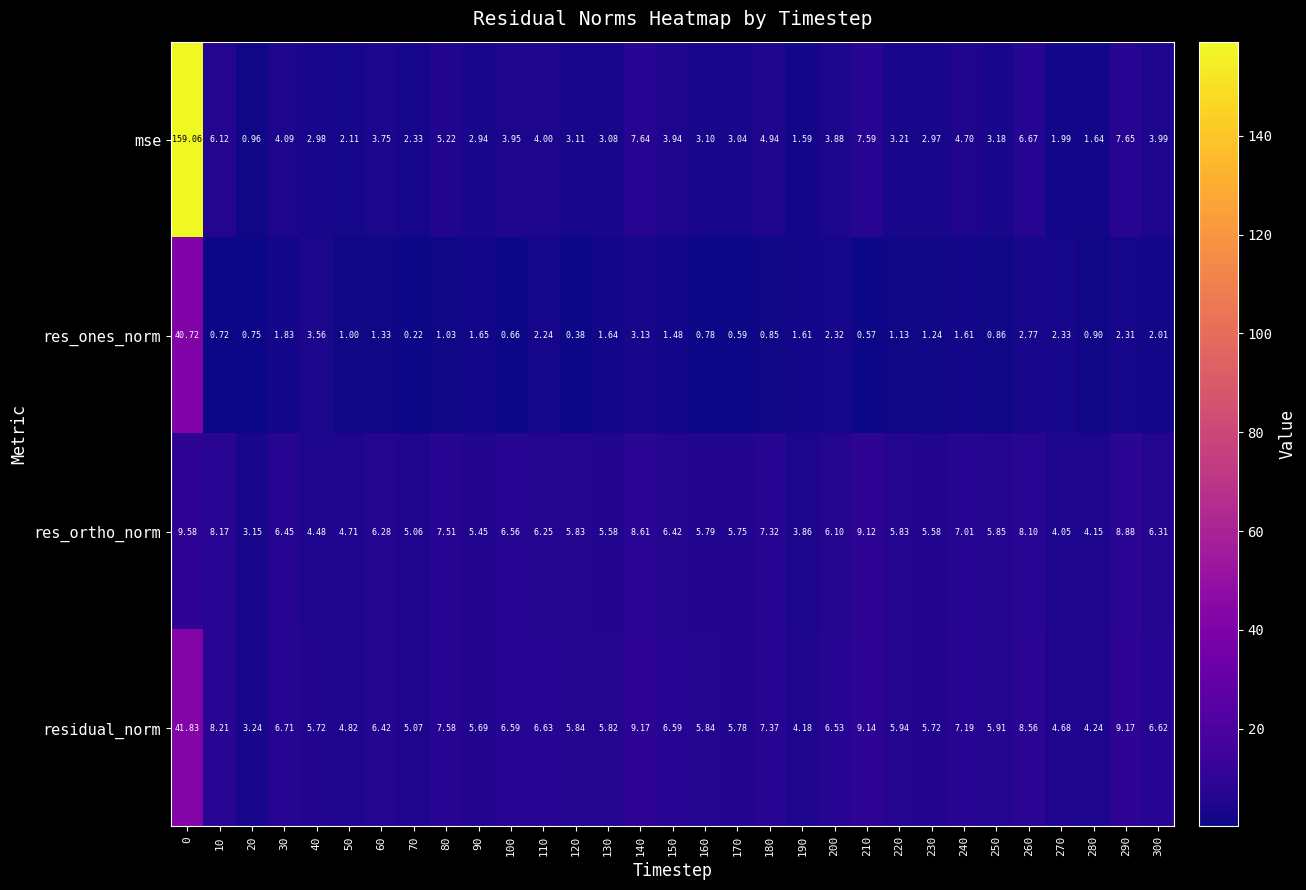

At how many categories does at least one series exceed 38?

1